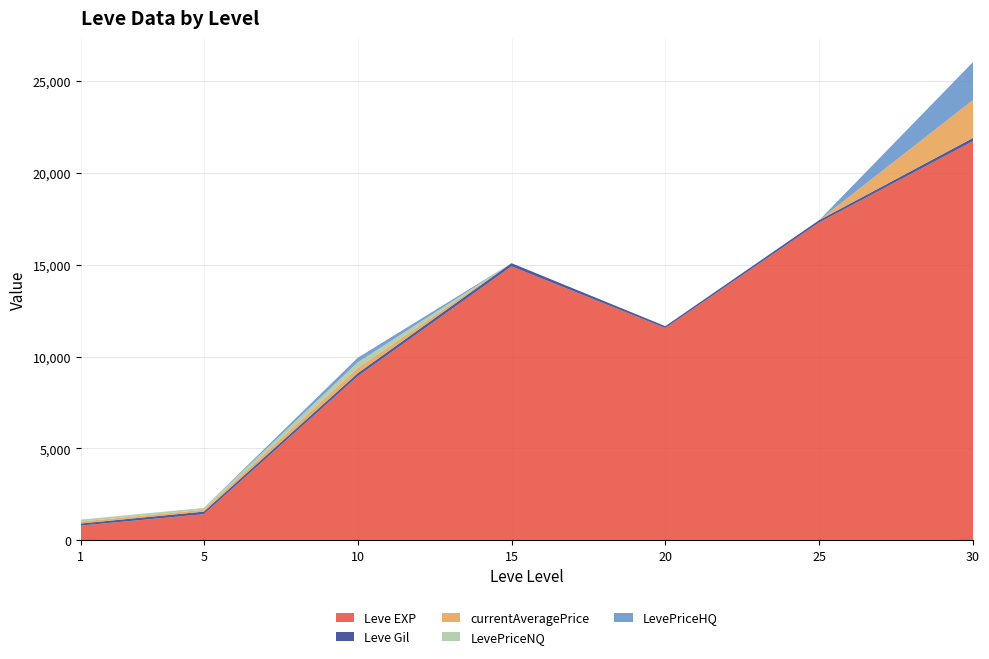

Reading right to left, list all the values displayed in this chart.

Leve EXP: 30=21740	25=17310	20=11560	15=14920	10=8930	5=1420	1=800
Leve Gil: 30=175	25=126	20=101	15=172	10=169	5=140	1=113
currentAveragePrice: 30=2066	25=0	20=0	15=0	10=293	5=100	1=107
LevePriceNQ: 30=0	25=0	20=0	15=0	10=296	5=100	1=107
LevePriceHQ: 30=2066	25=0	20=0	15=0	10=250	5=0	1=0